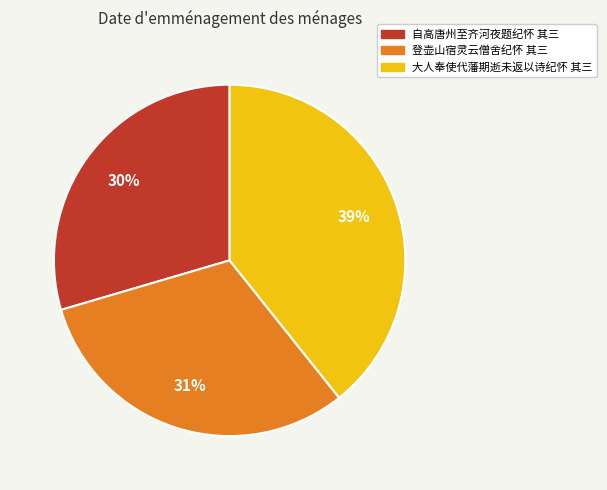

To the nearest percent, what is the difference between the 登壶山宿灵云僧舍纪怀 其三 and 大人奉使代藩期逝未返以诗纪怀 其三 slice percentages?

8%